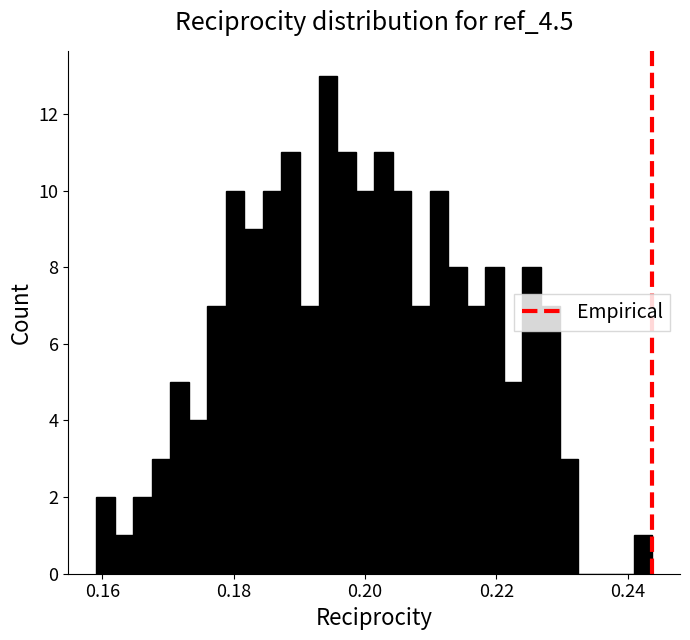

Around what value on the x-axis is the tallest bar? Give the approximate position of its centre, as read against the axis.

0.194